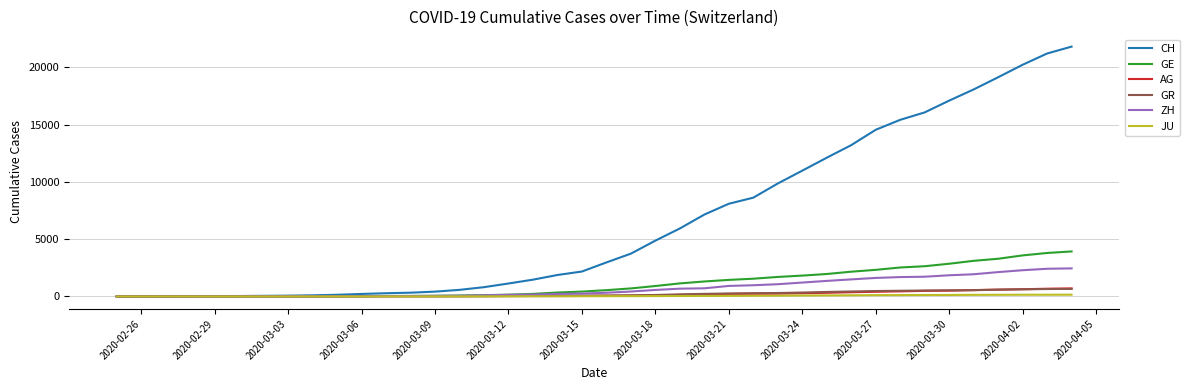

What is the maximum value shown in the chart?

21804